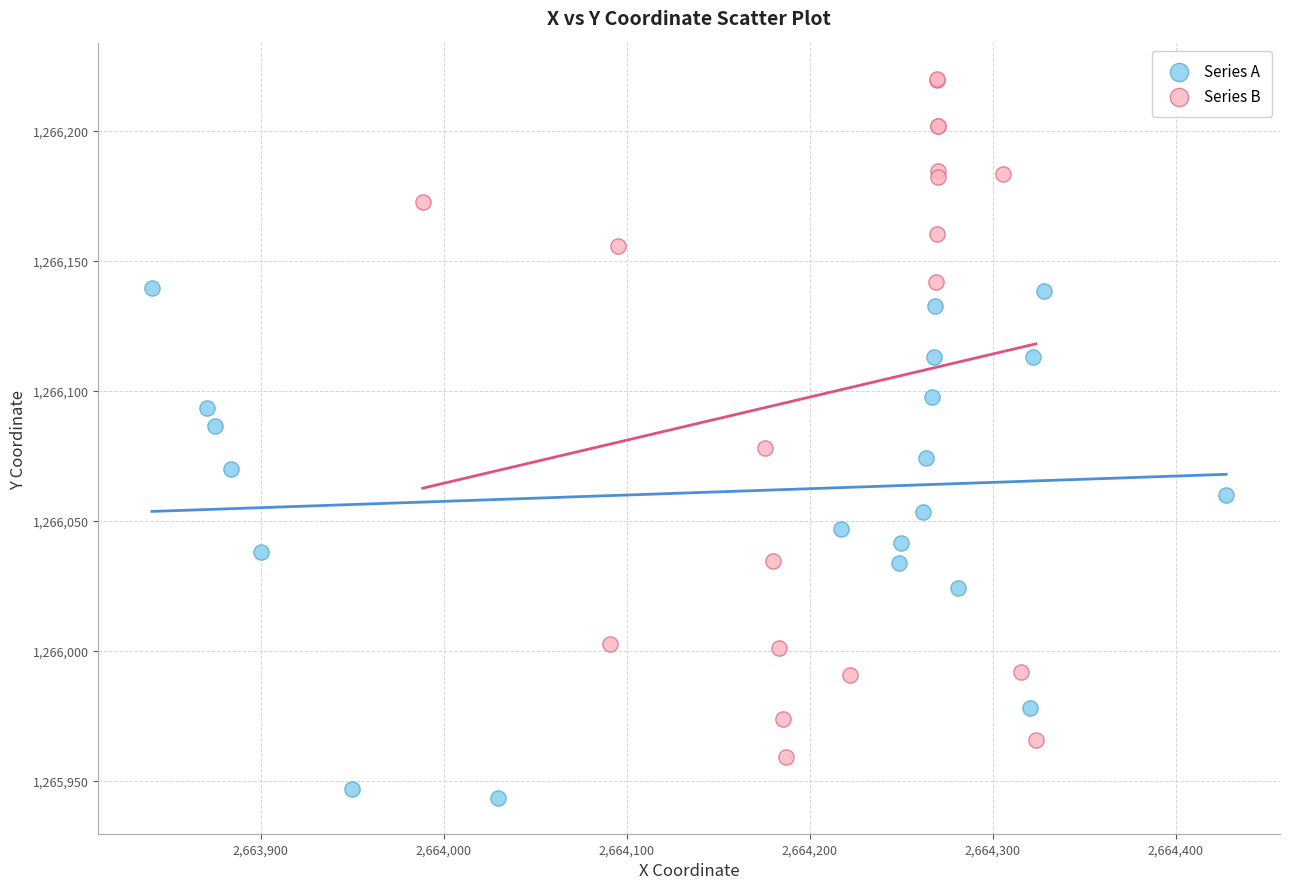

What are all the series names shown in the legend?

Series A, Series B